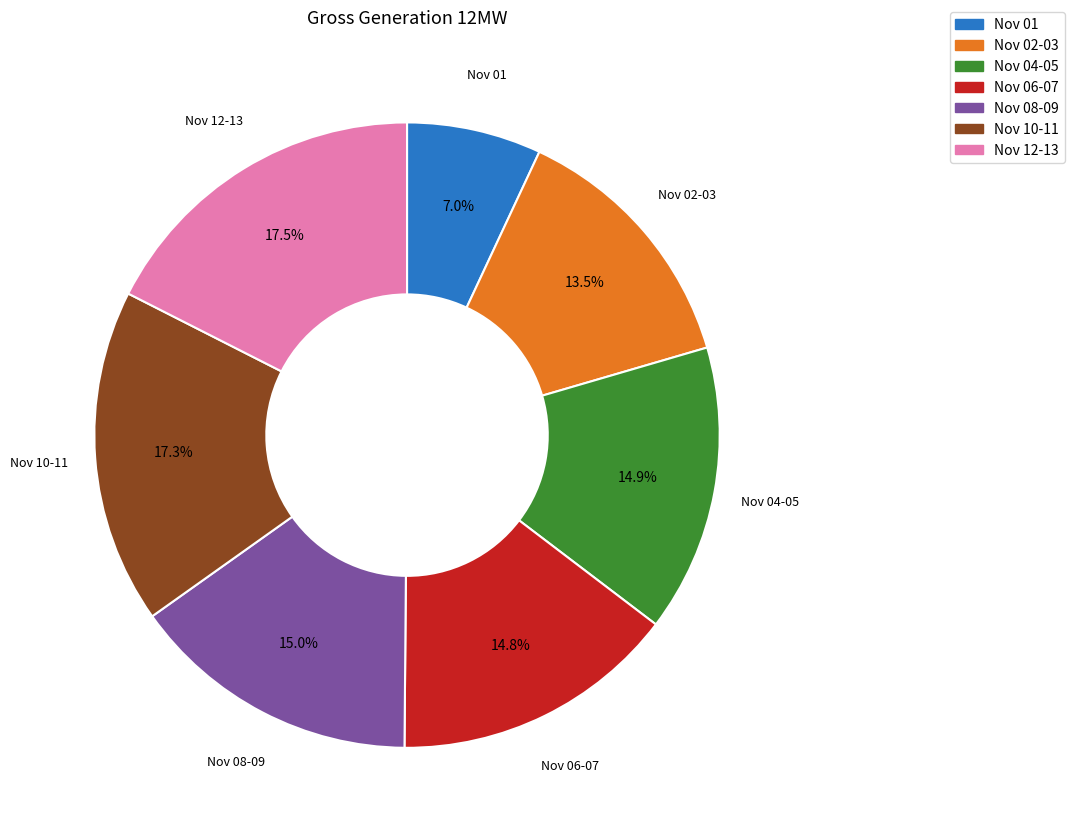

Is there any slice that represents more than half of the pie?

No